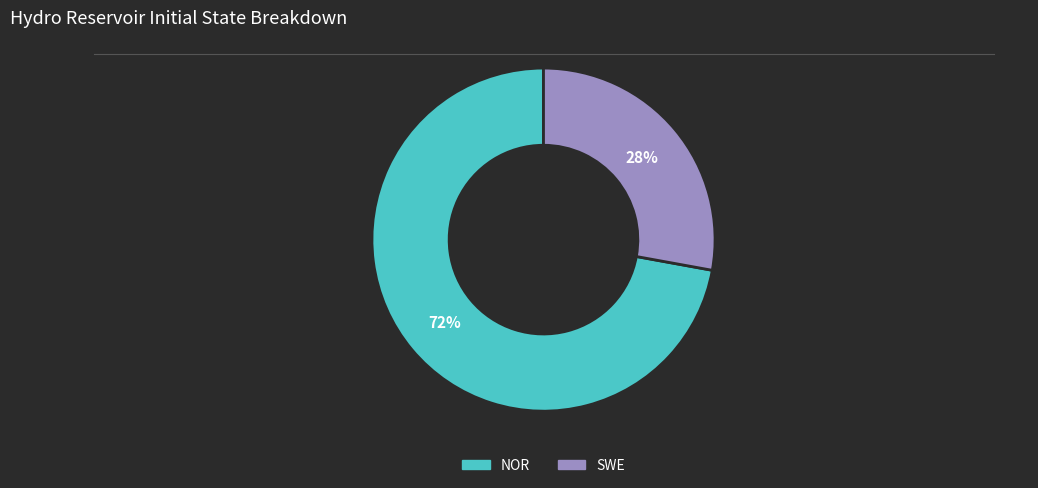

To the nearest percent, what portion does NOR represent?

72%